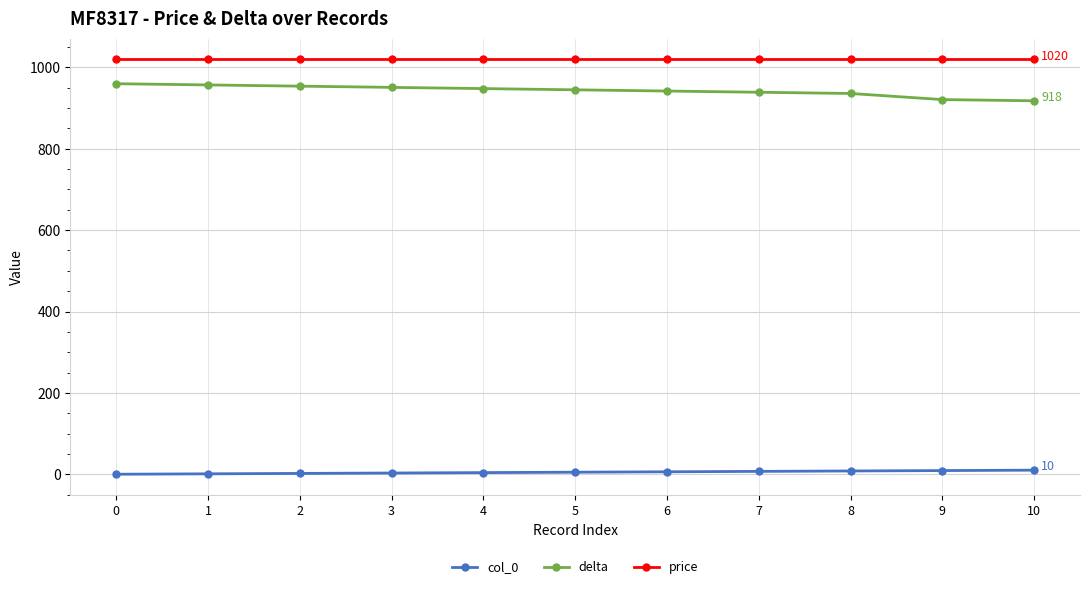

What is the maximum value for price?

1020